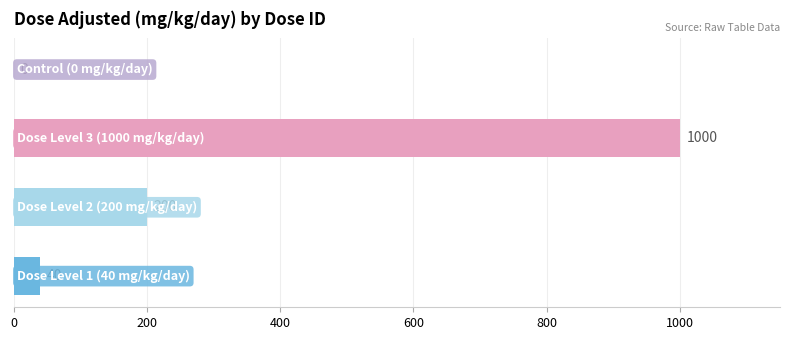

Are the bars horizontal?

Yes